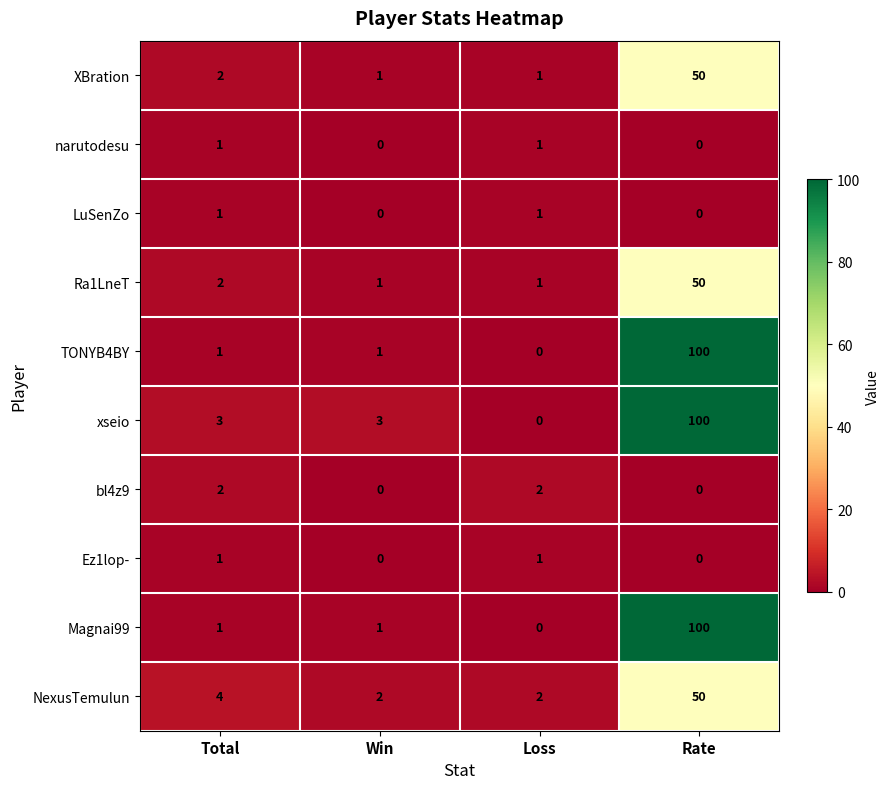

Count the number of data series in this chart.

10